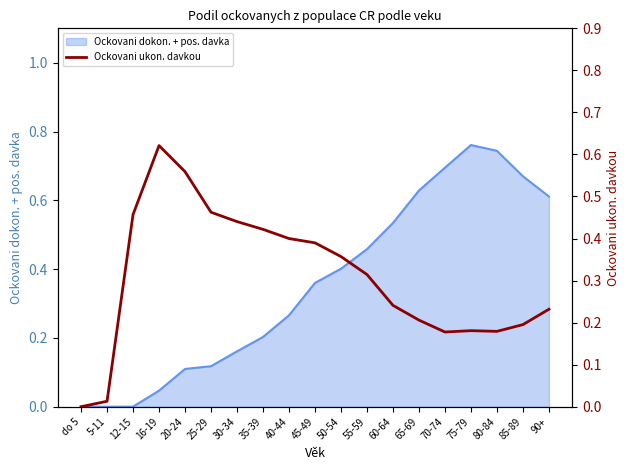

The Ockovani dokon. + pos. davka series shows 0.6 at 90+. True or false?

True